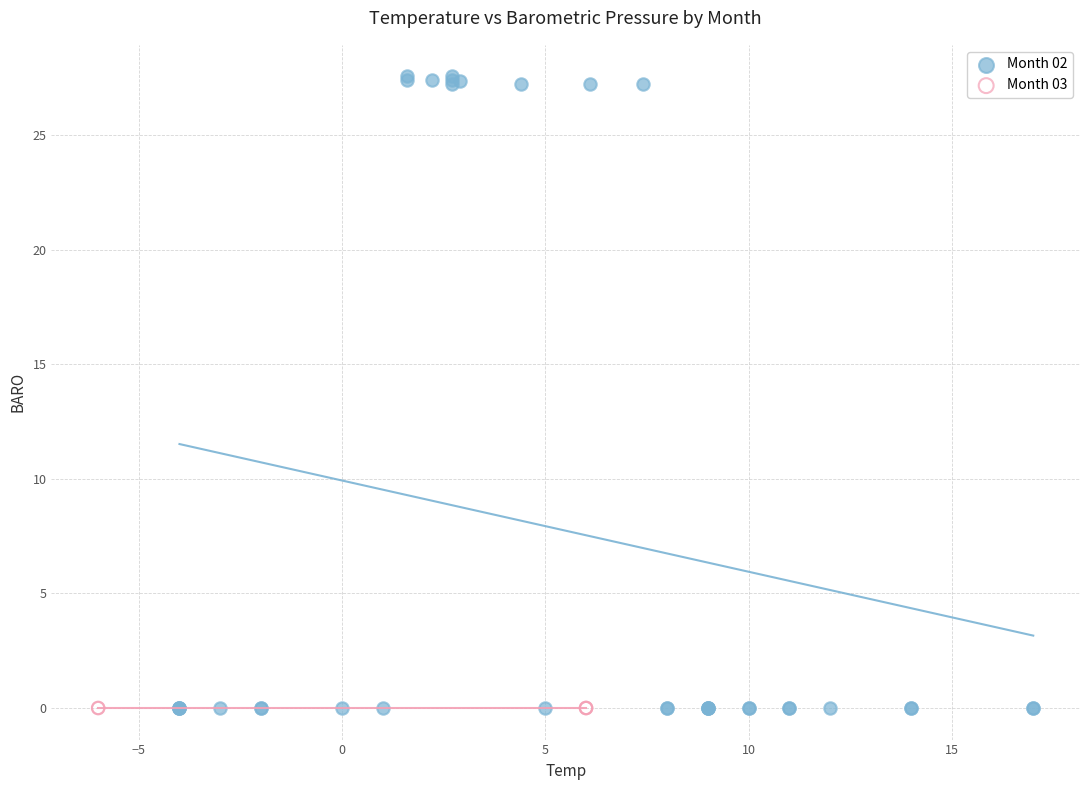

Which series contains the highest Y value?

Month 02